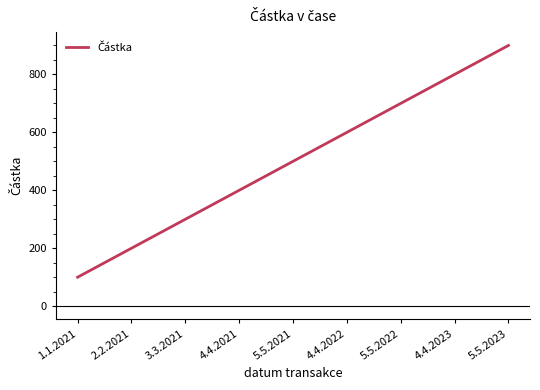

How many lines are shown in the chart?

1